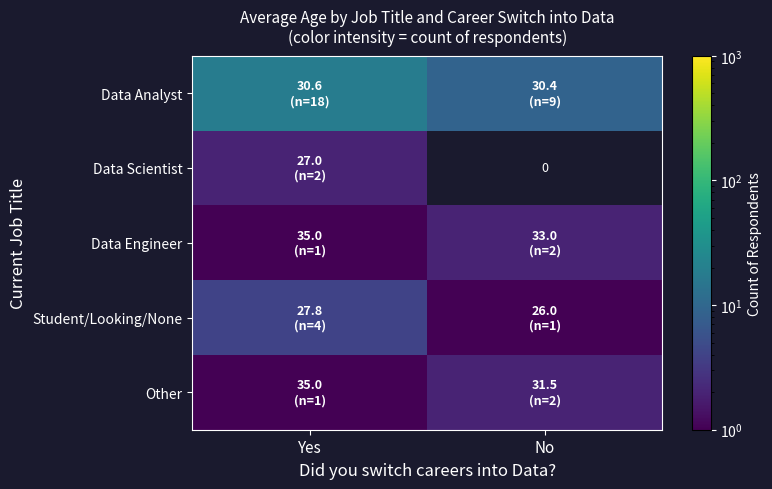

At which label does Data Engineer reach its minimum?

Yes